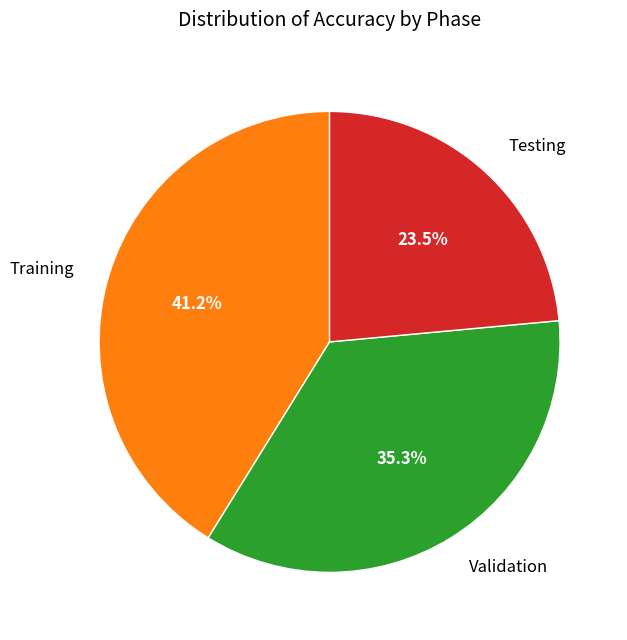

Is the sum of Training and Testing greater than half?

Yes